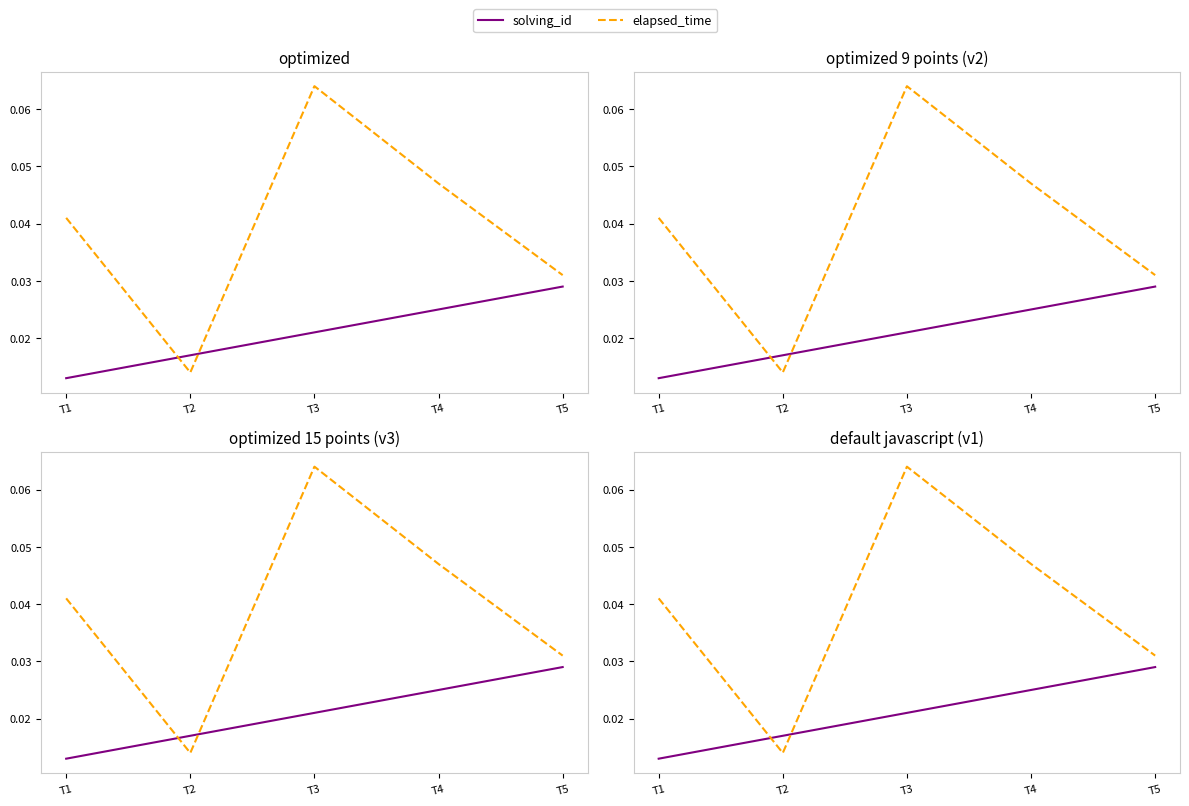

Rank the series by their average value, from lowest to highest.

solving_id, elapsed_time